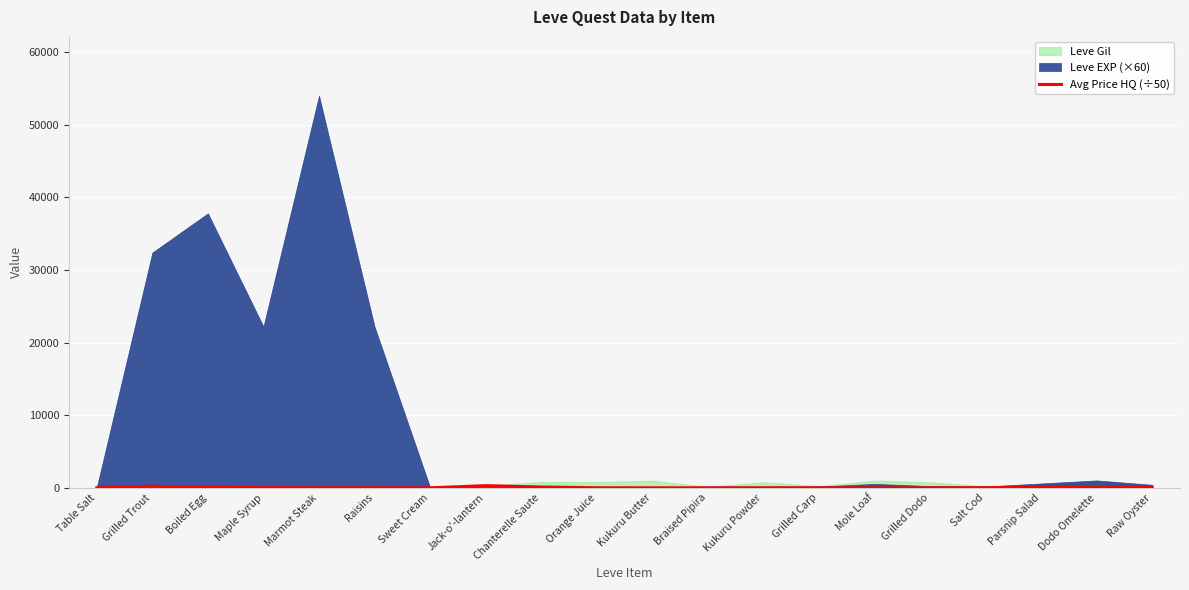

True or false: the data has more than 1 interior local peaks.

True